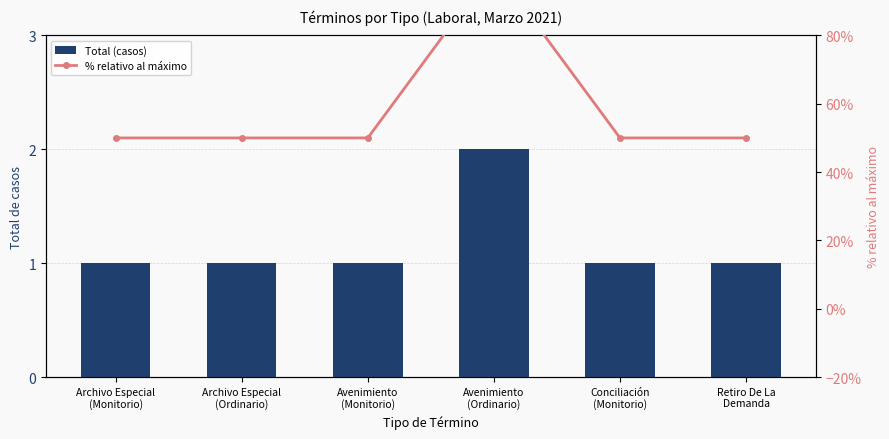

At which category is the sum across all series the highest?

Avenimiento
(Ordinario)